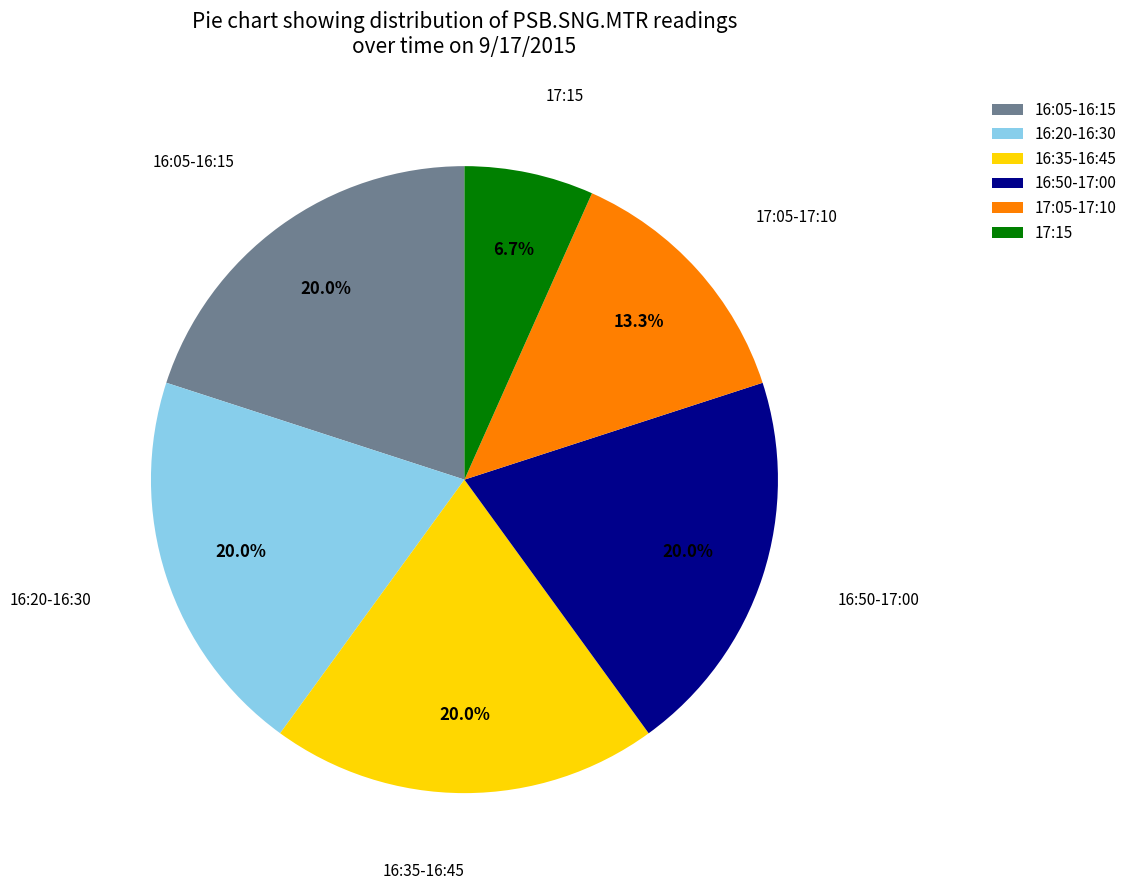

Which slice is the smallest?

17:15